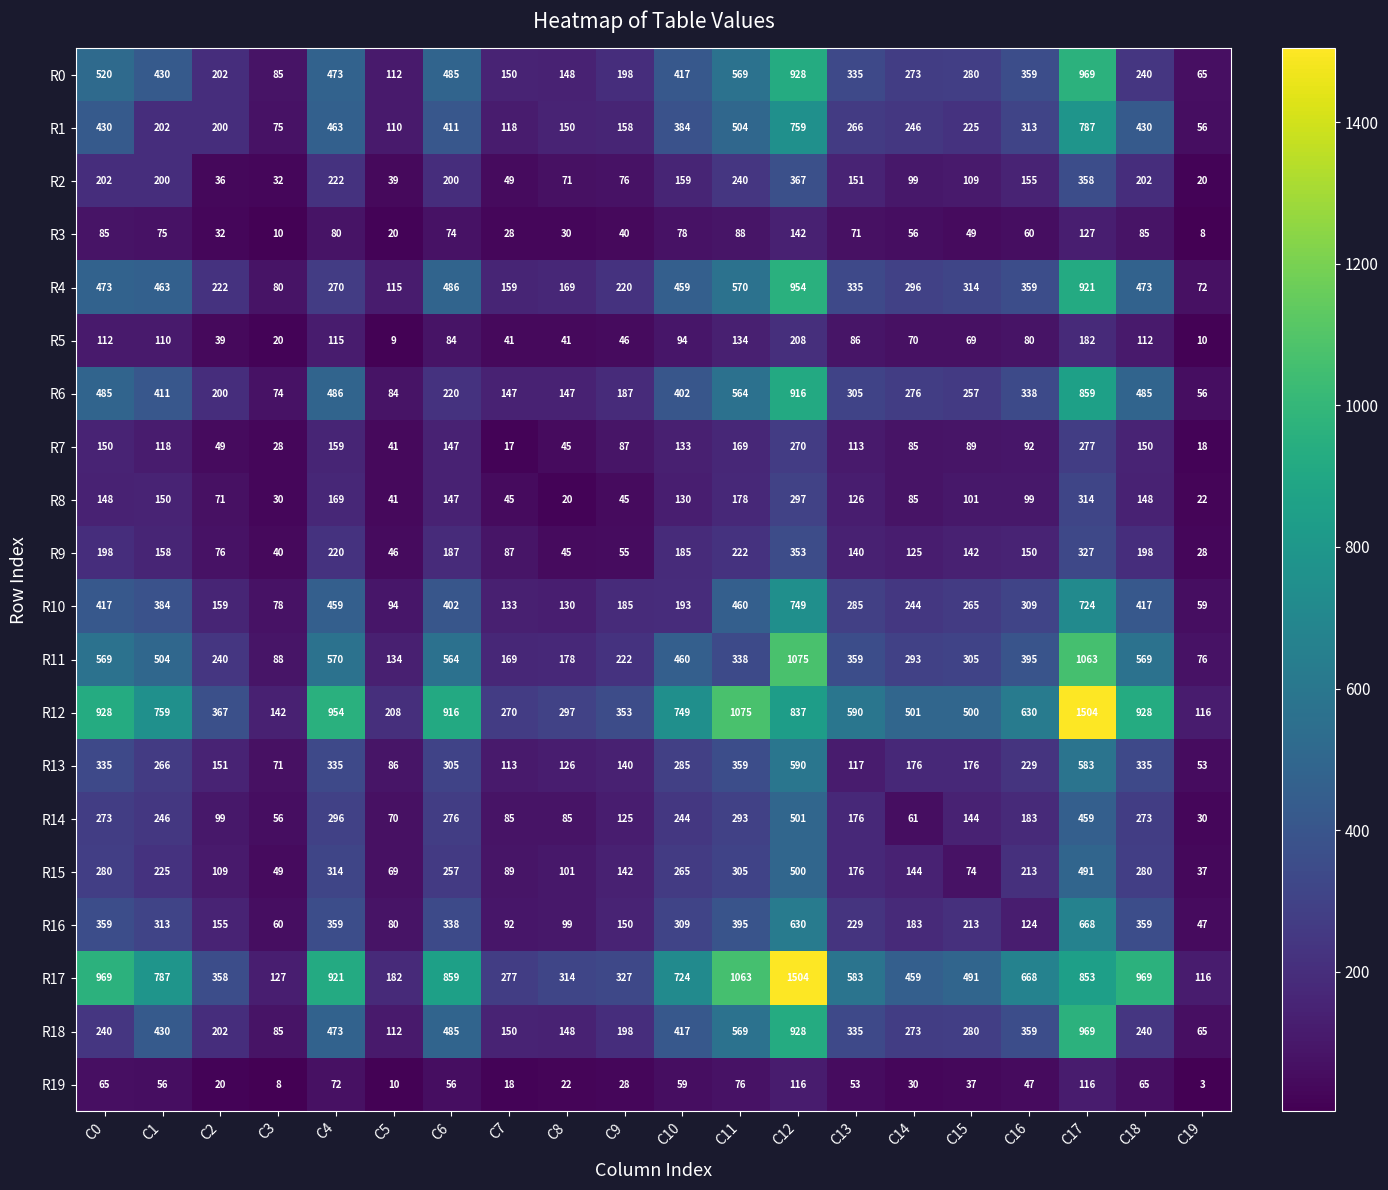

What is the sum of all R13 values?

4831